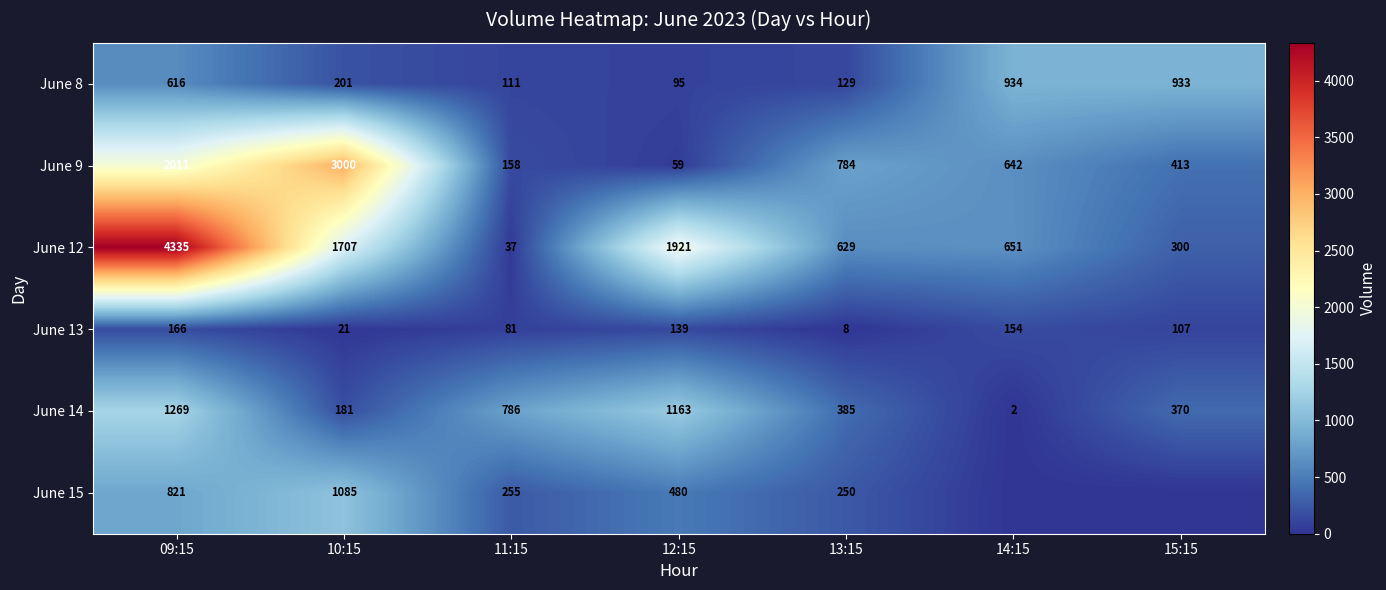

Is the value of June 15 at 10:15 greater than the value of June 9 at 09:15?

No